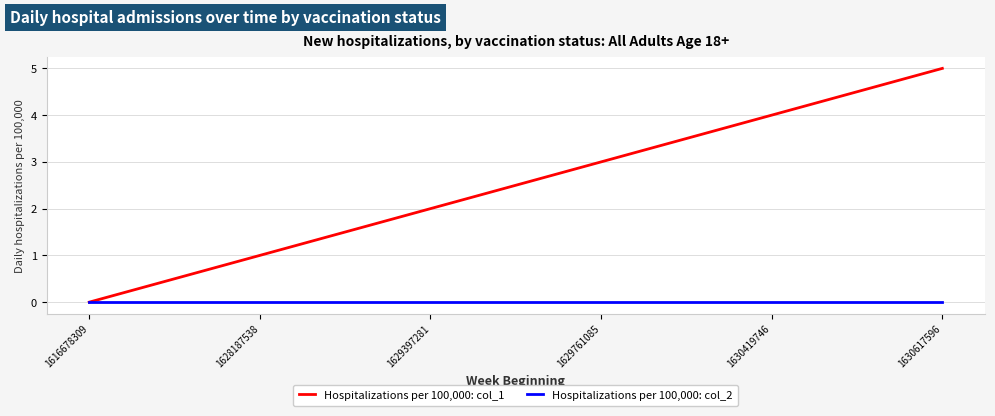

Between 1628187538 and 1629397281, which series saw the biggest shift?

Hospitalizations per 100,000: col_1